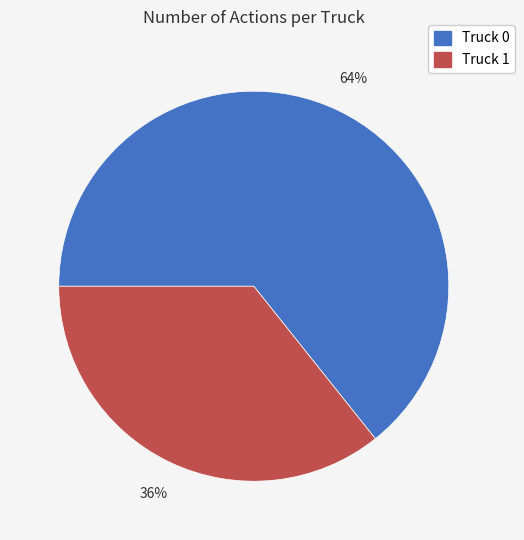

What percentage is the Truck 1 slice, to the nearest percent?

36%